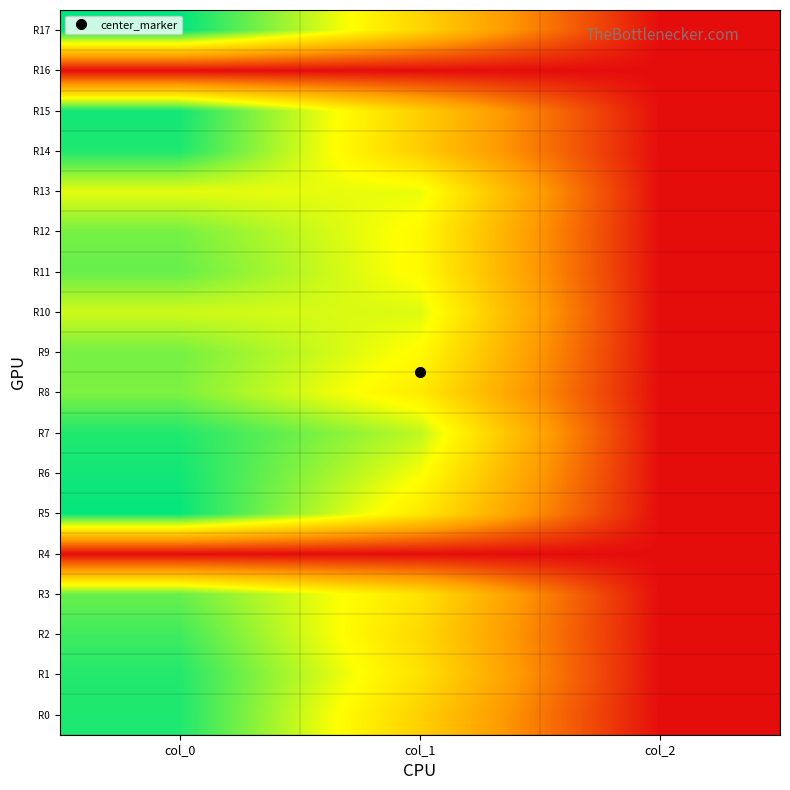

At how many categories does at least one series exceed 0?

3